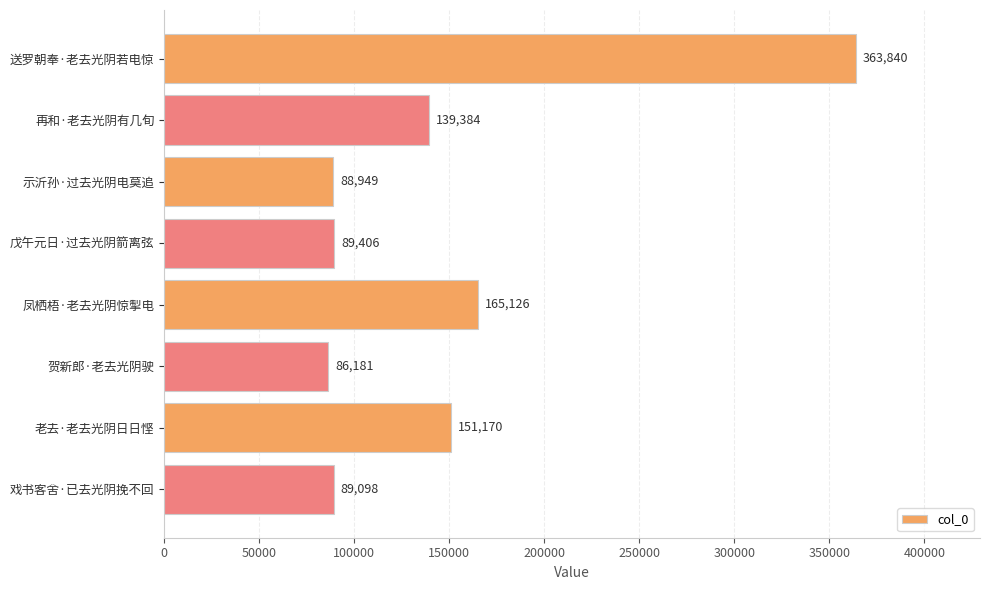

The value at 凤栖梧·老去光阴惊掣电 is 282094. True or false?

False